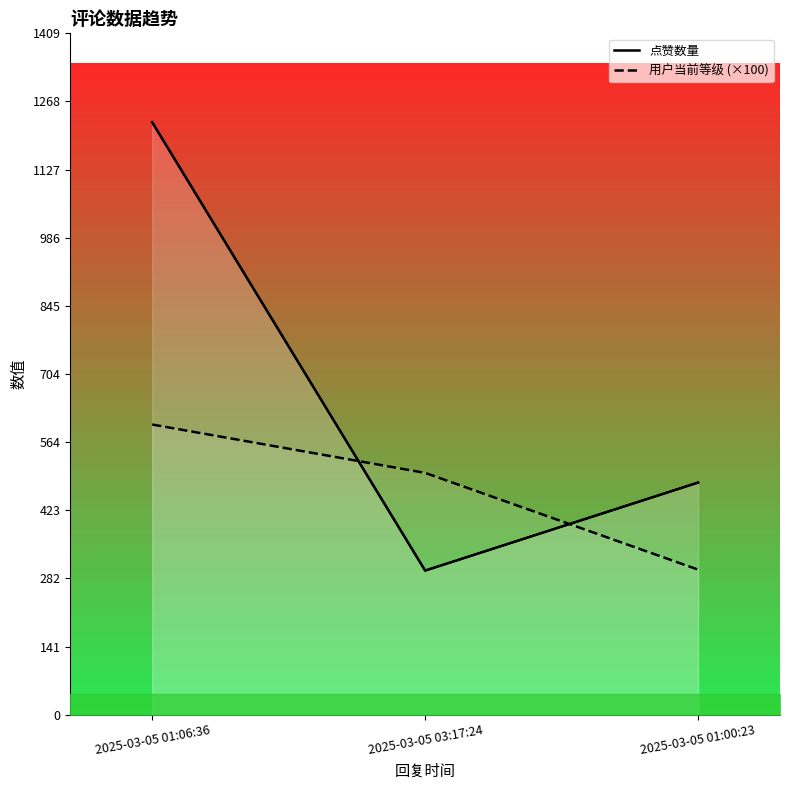

Where does the 用户当前等级 (×100) series first go above 500?

2025-03-05 01:06:36